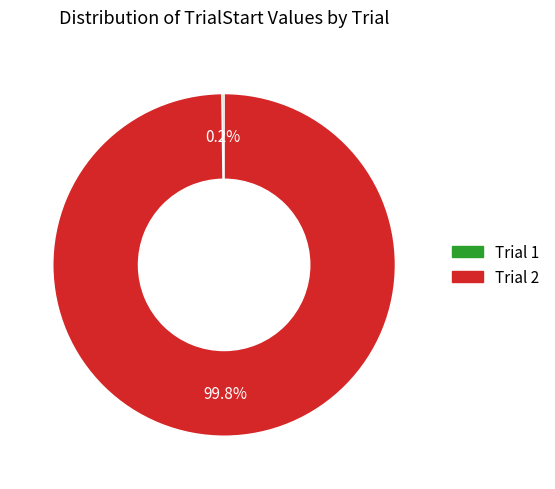

To the nearest percent, what is the difference between the largest and smallest slice percentages?

100%